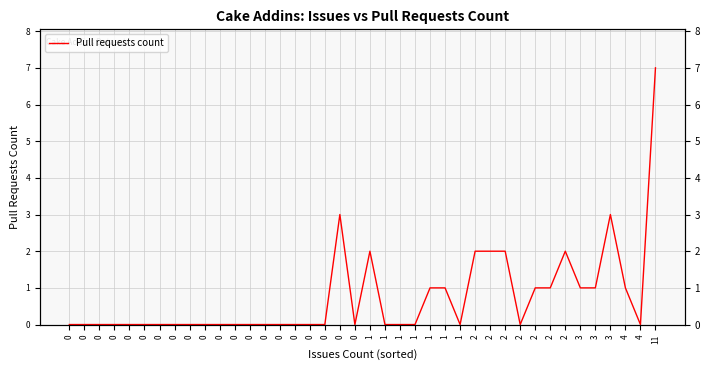

How many values are between 0 and 1?

32